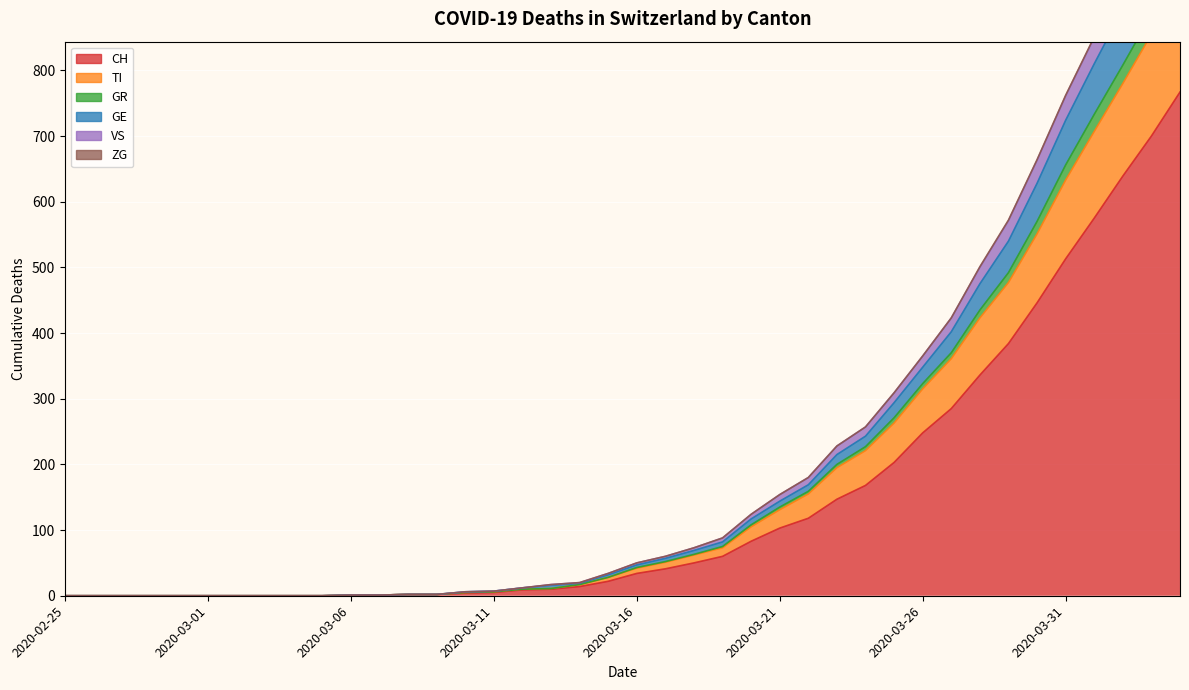

What is the total value across all series at 2020-03-21?

154